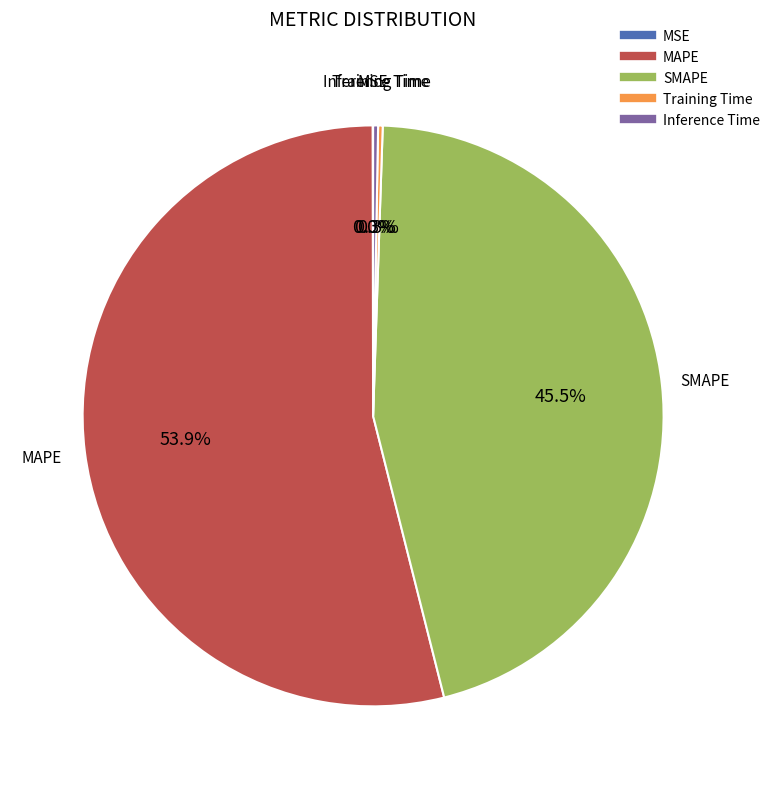

Is MAPE the majority of the pie?

Yes